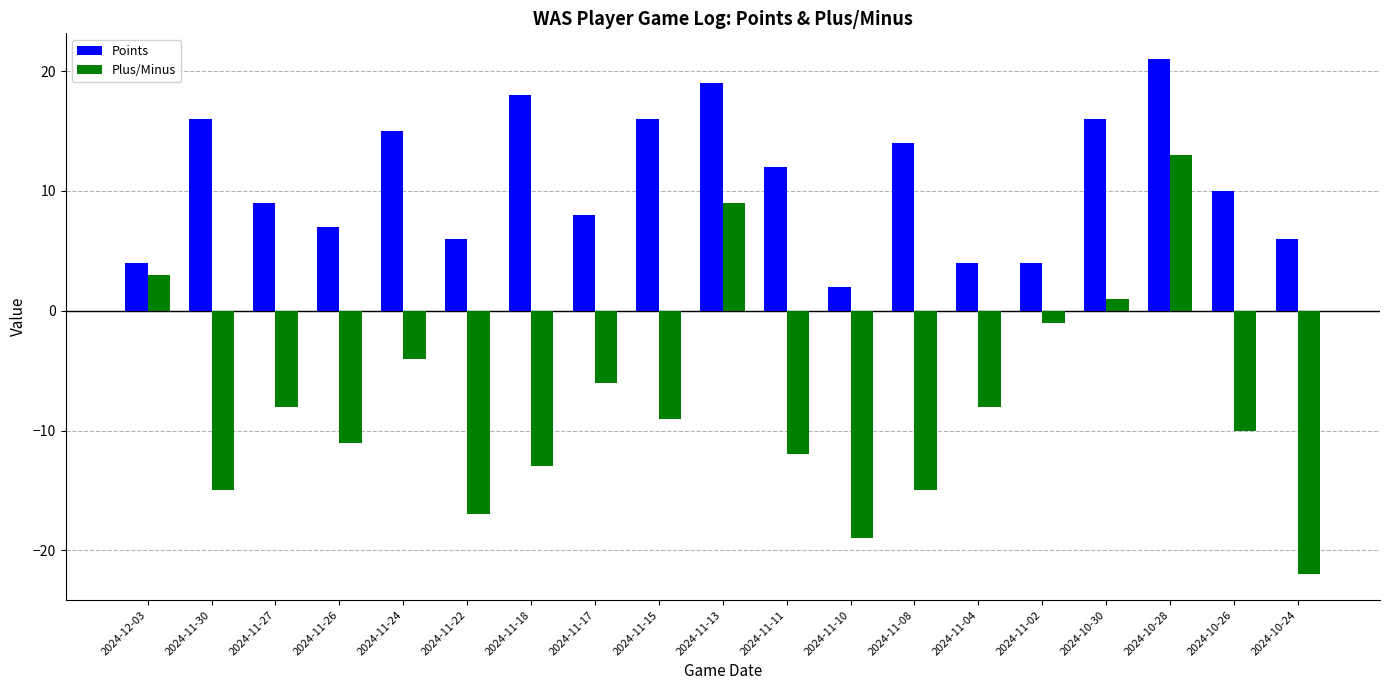

Are the bars grouped side by side (vs. stacked)?

Yes